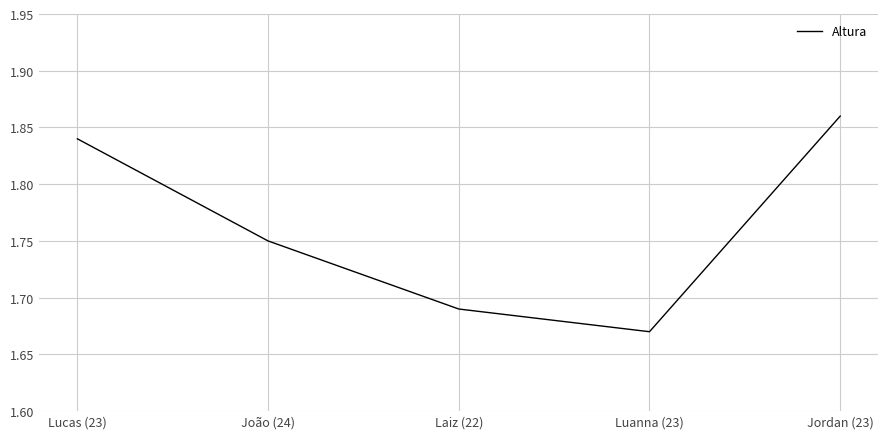

At which category does the chart reach its peak across all series?

Jordan (23)